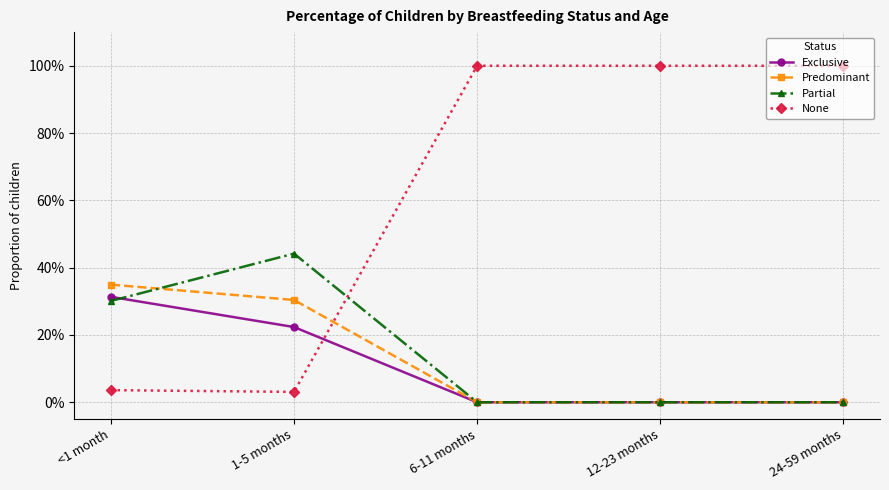

At which category is the sum across all series the highest?

<1 month